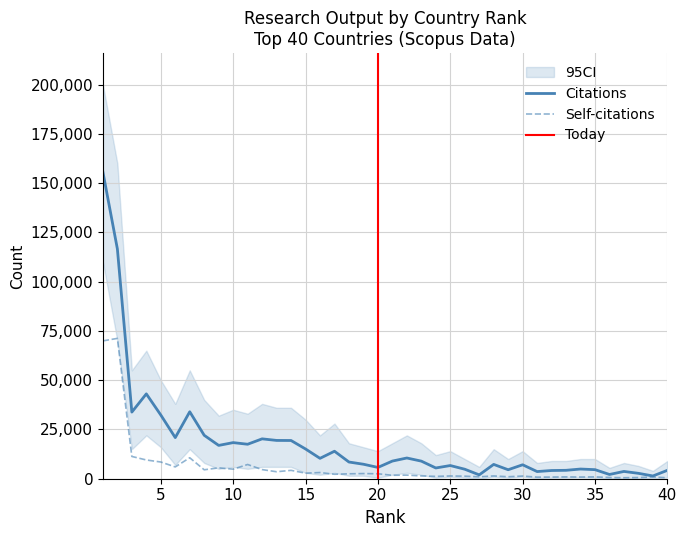

Reading left to right, extract all data points from this chart.

Citations: 1=155661	2=116635	3=33812	4=43064	5=32329	6=20874	7=33981	8=22034	9=16906	10=18325	11=17498	12=20237	13=19435	14=19400	15=15097	16=10344	17=13948	18=8474	19=7354	20=5732	21=8959	22=10518	23=8931	24=5457	25=6688	26=4823	27=1962	28=7265	29=4561	30=7081	31=3633	32=4168	33=4269	34=4916	35=4601	36=2156	37=3695	38=2737	39=1398	40=4253
Self-citations: 1=69962	2=71219	3=11301	4=9508	5=8479	6=5993	7=10637	8=4534	9=5516	10=4845	11=7223	12=4632	13=3543	14=4248	15=2825	16=3137	17=2263	18=2498	19=2616	20=2515	21=1743	22=1827	23=1416	24=1177	25=1396	26=1291	27=963	28=1409	29=1001	30=1352	31=799	32=835	33=916	34=856	35=924	36=634	37=503	38=595	39=873	40=483